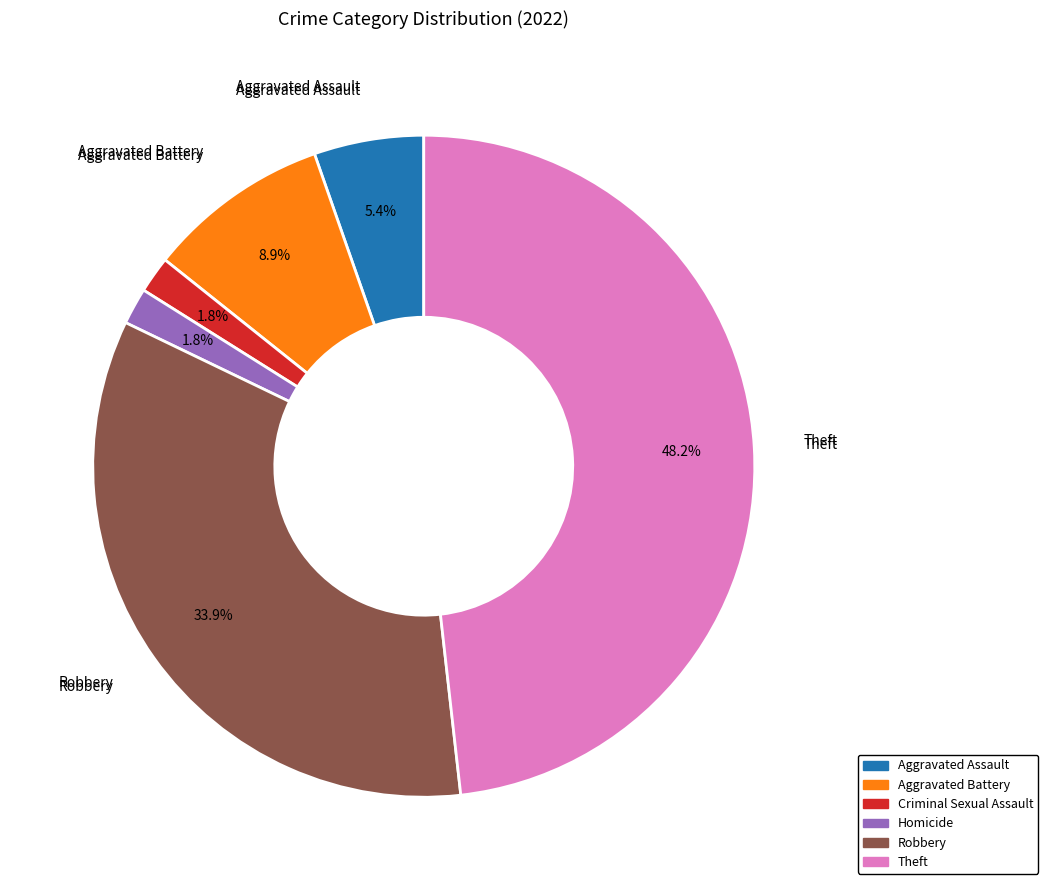

To the nearest percent, what portion does Aggravated Assault represent?

5%